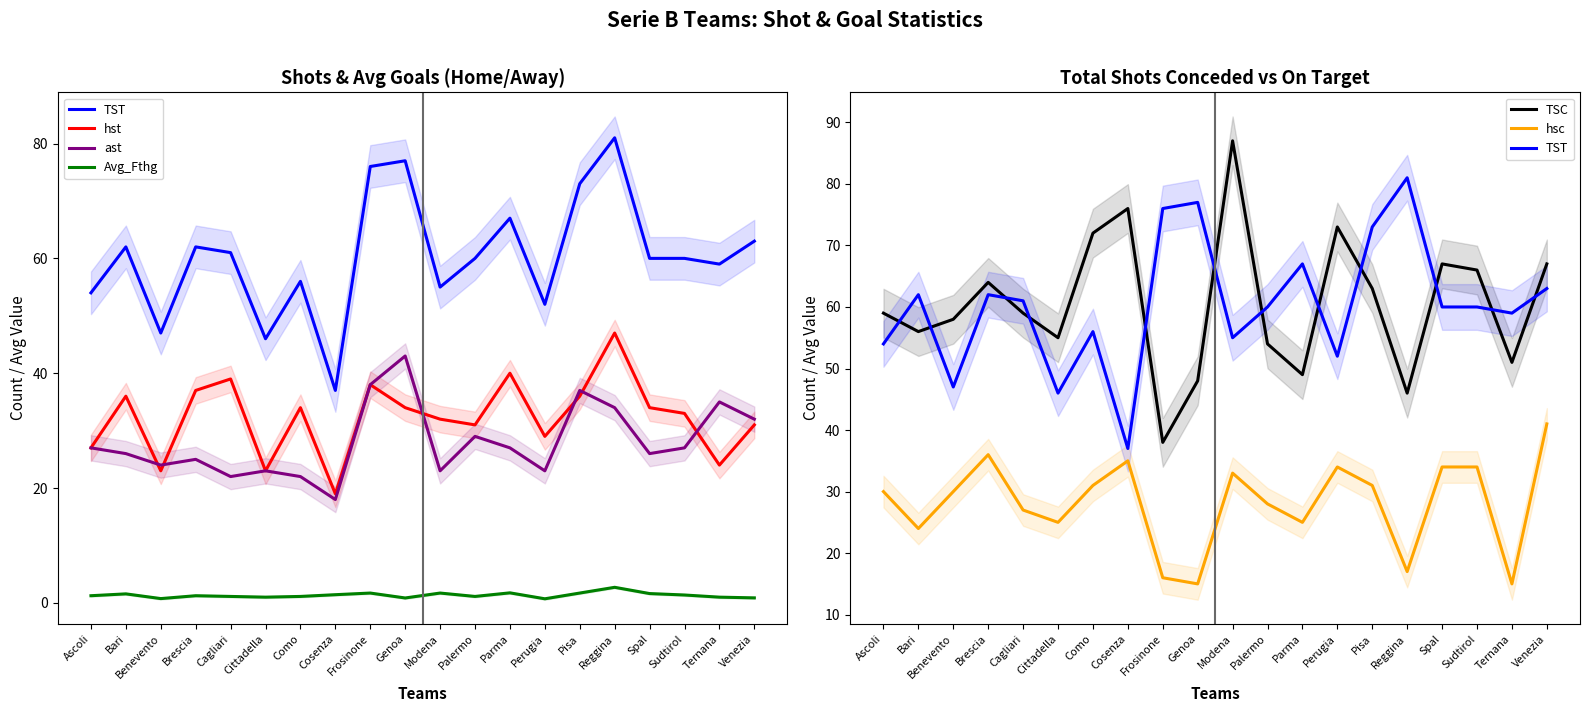

At which label does hst reach its minimum?

Cosenza